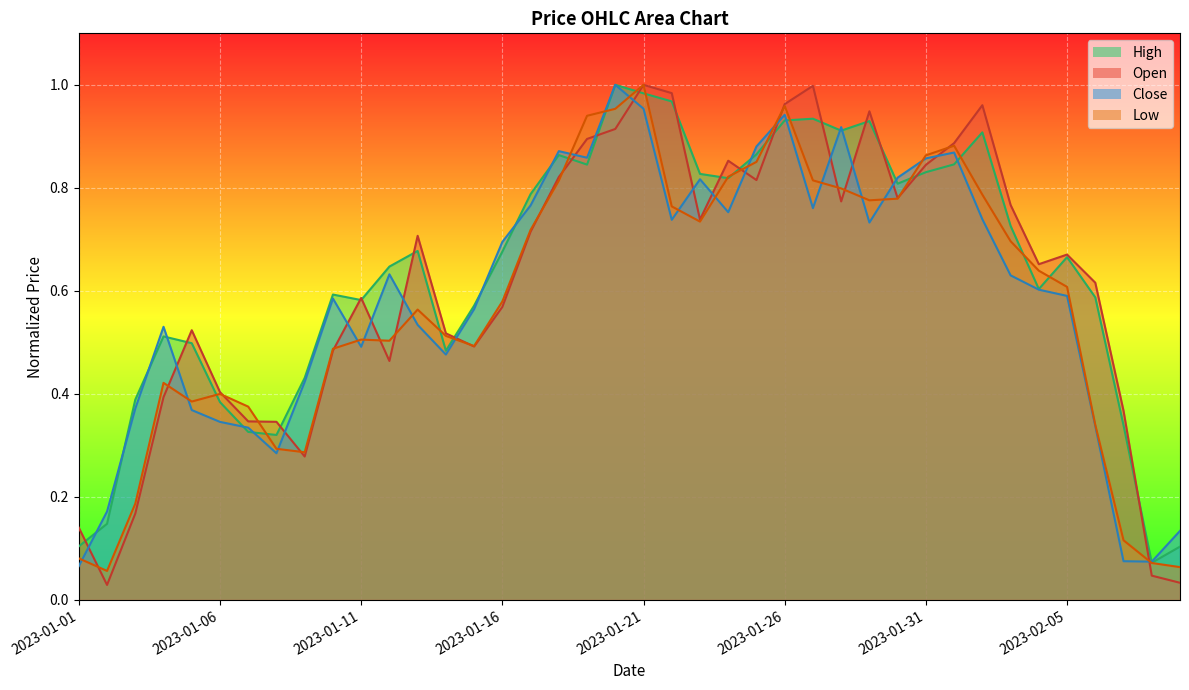

At how many categories does at least one series exceed 0?

40